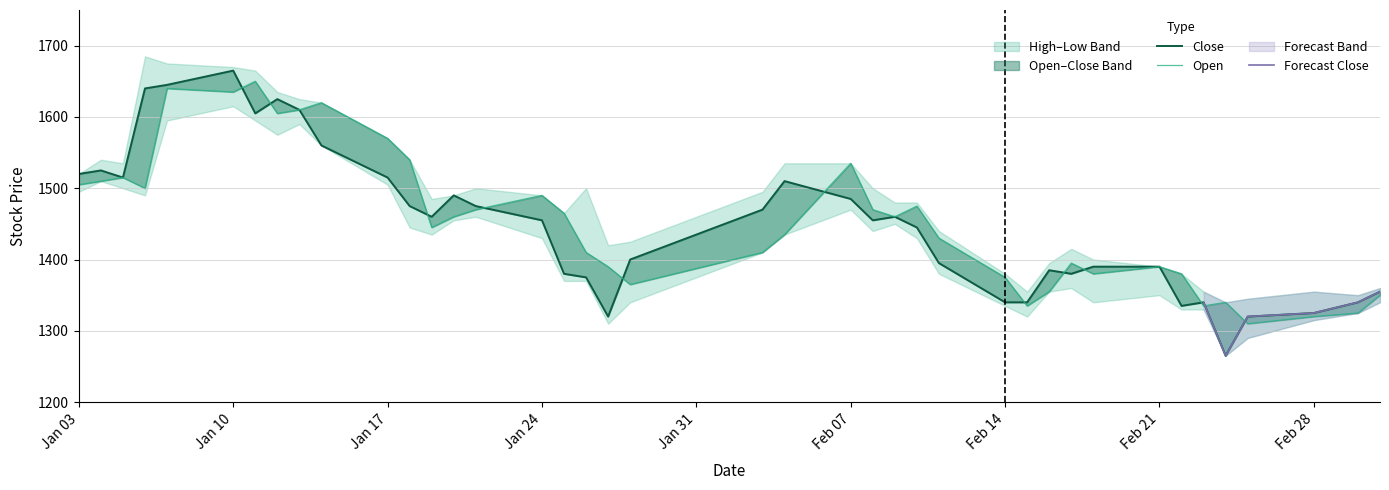

In Close, how many points are higher than both neighbors (excluding endpoints)?

8